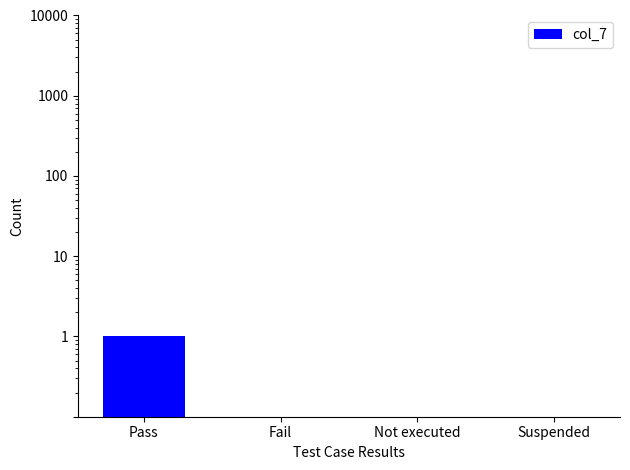

The value at Pass is 1. True or false?

True